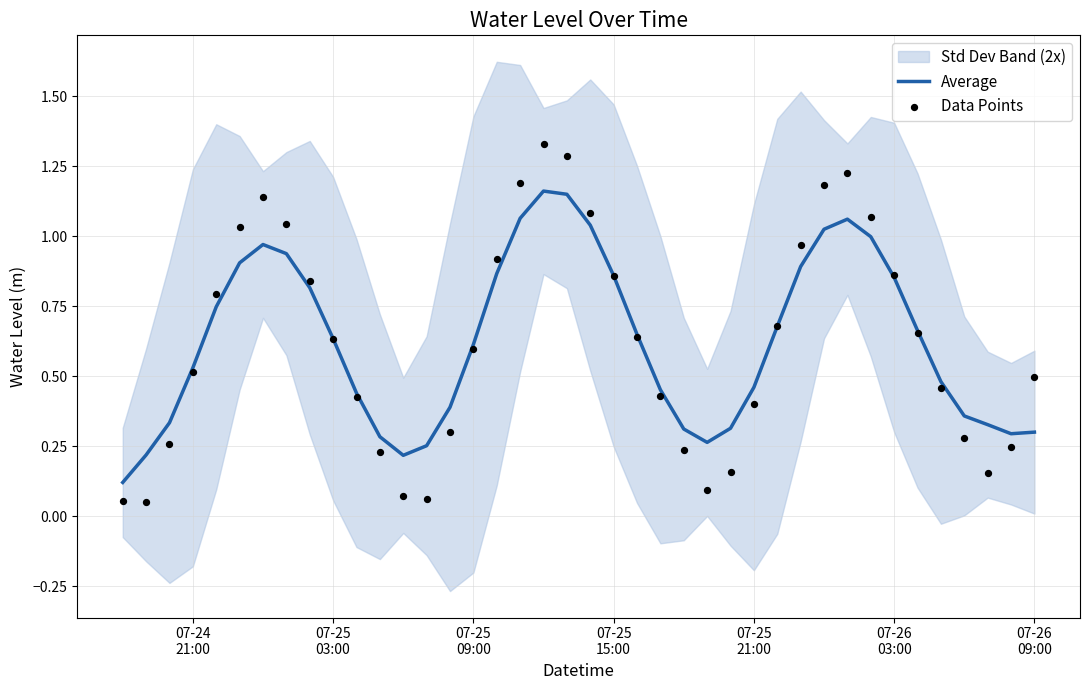

Which series reaches the minimum Y coordinate?

Data Points